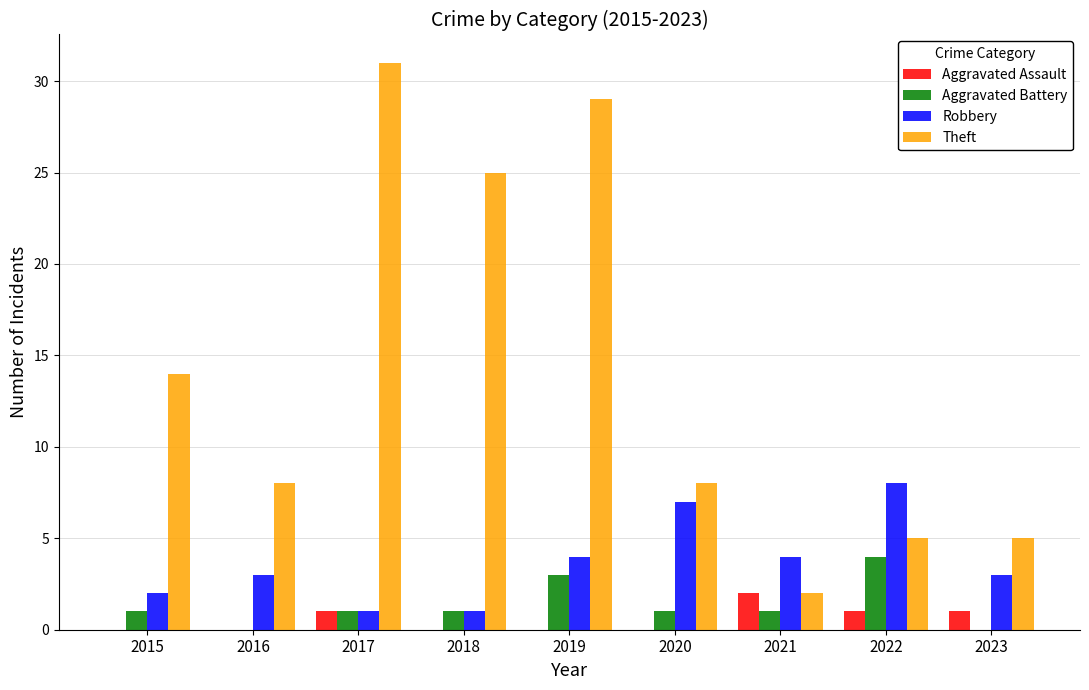

Is it true that Aggravated Battery equals 7 at 2022?

False